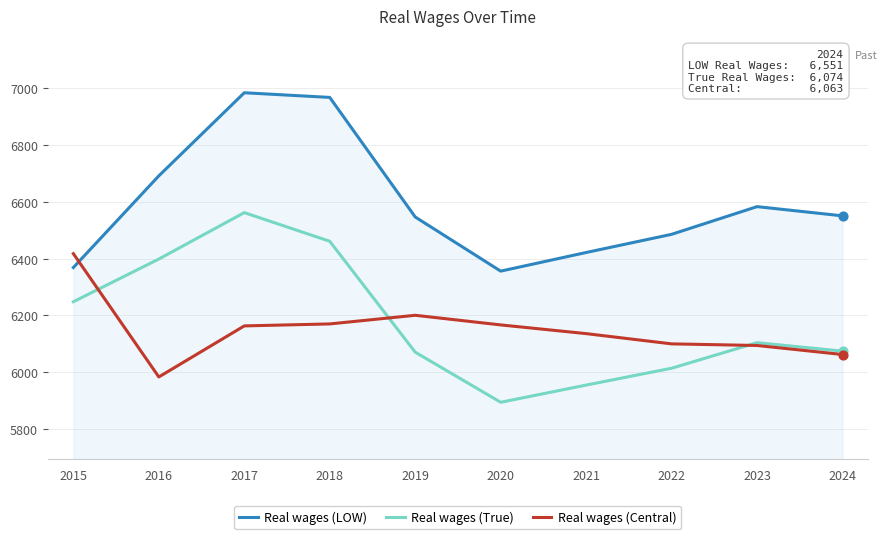

At which category is the sum across all series the highest?

2017